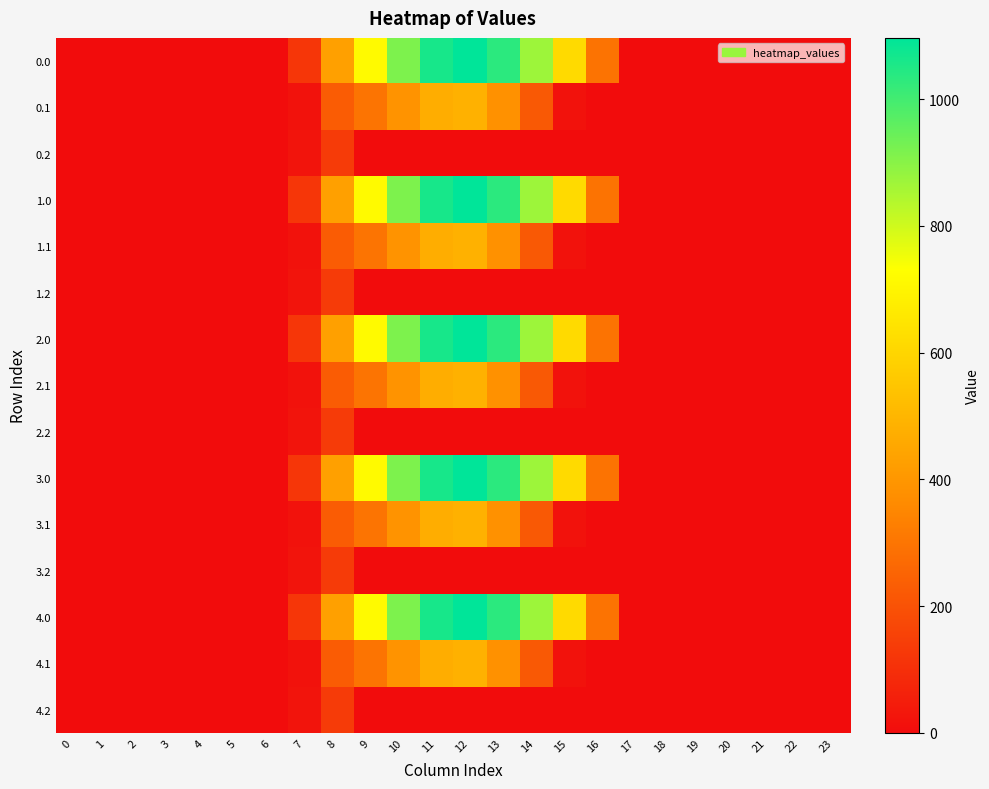

How many distinct data groups are displayed?

15